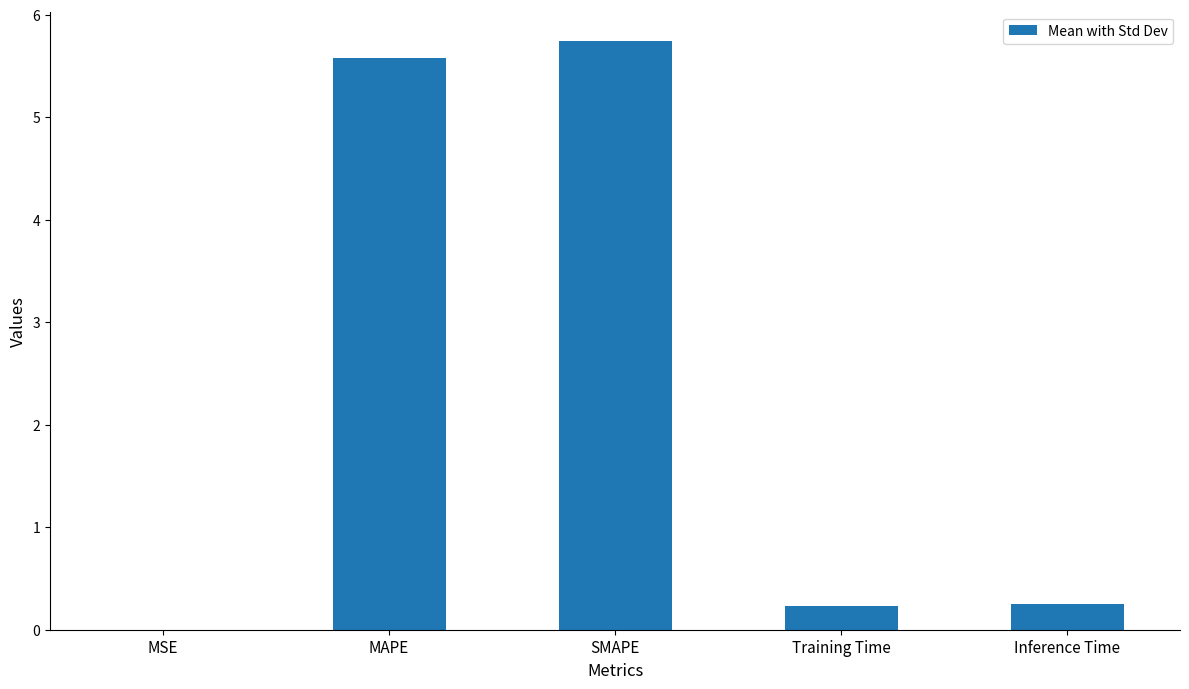

What is the average value?

2.4